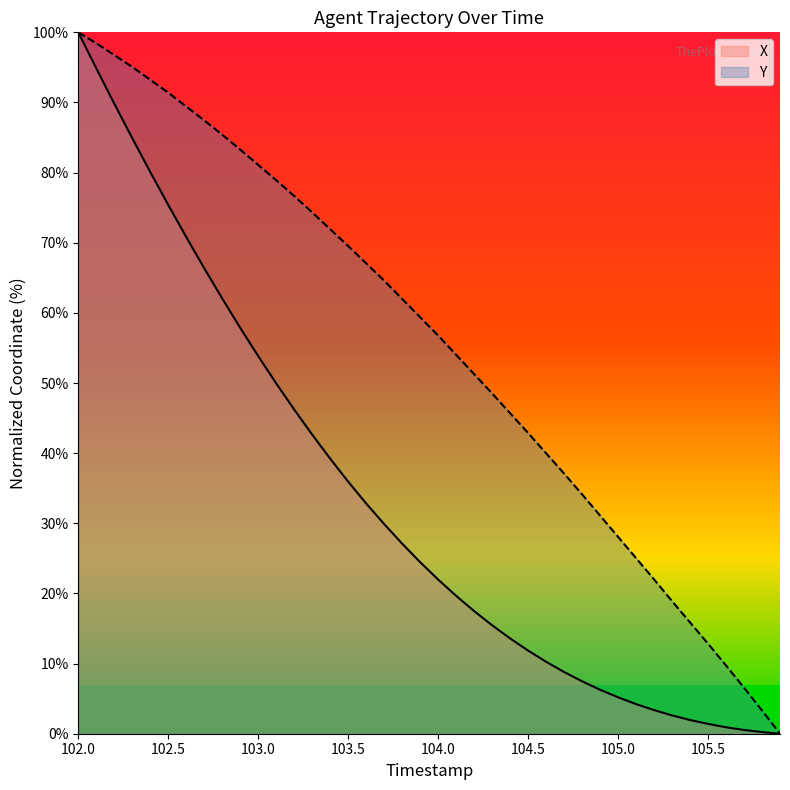

Which series has the widest spread of values?

X